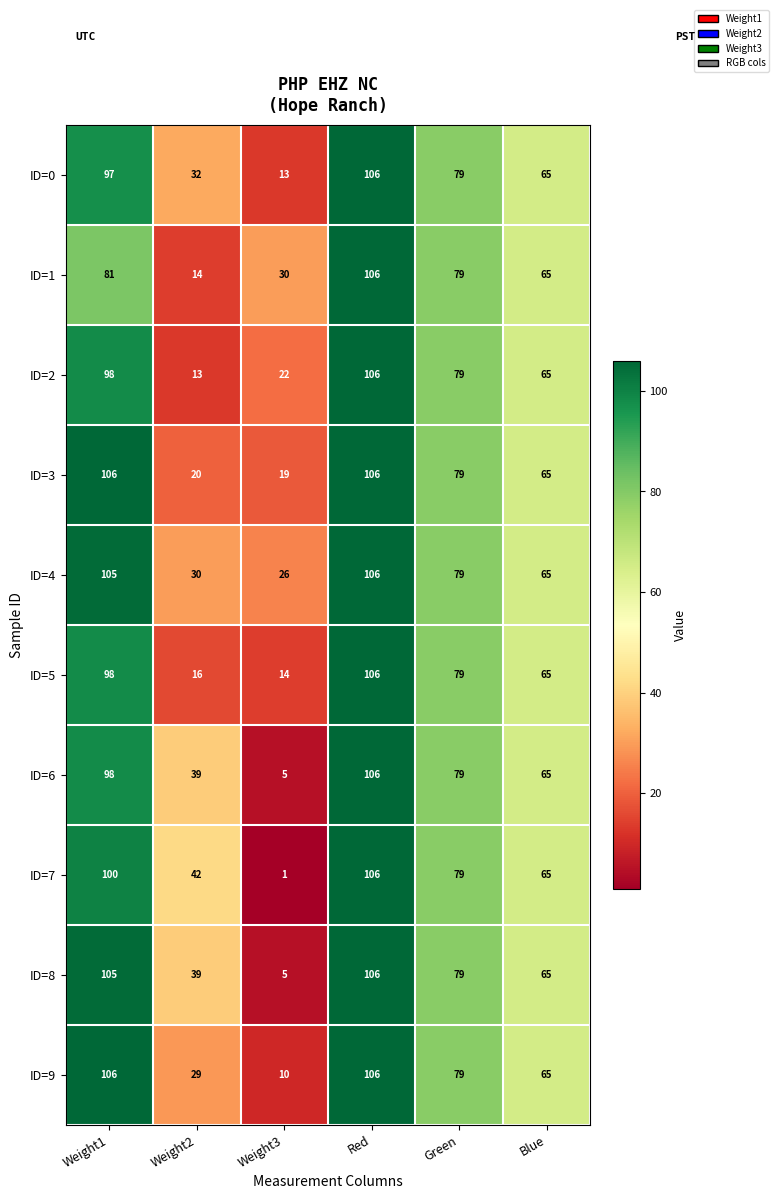

What is the difference between the highest and lowest values at Weight3?

29